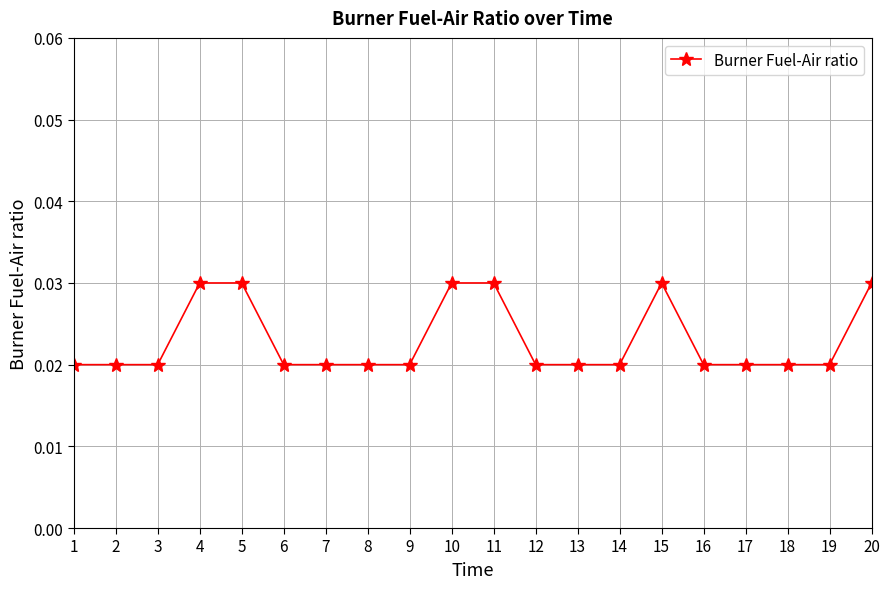

Between 12 and 10, which is larger?

10